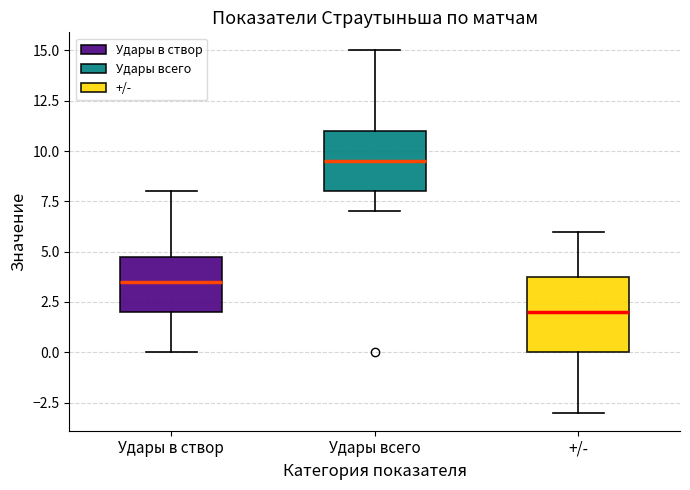

Which box has the highest median line?

Удары всего